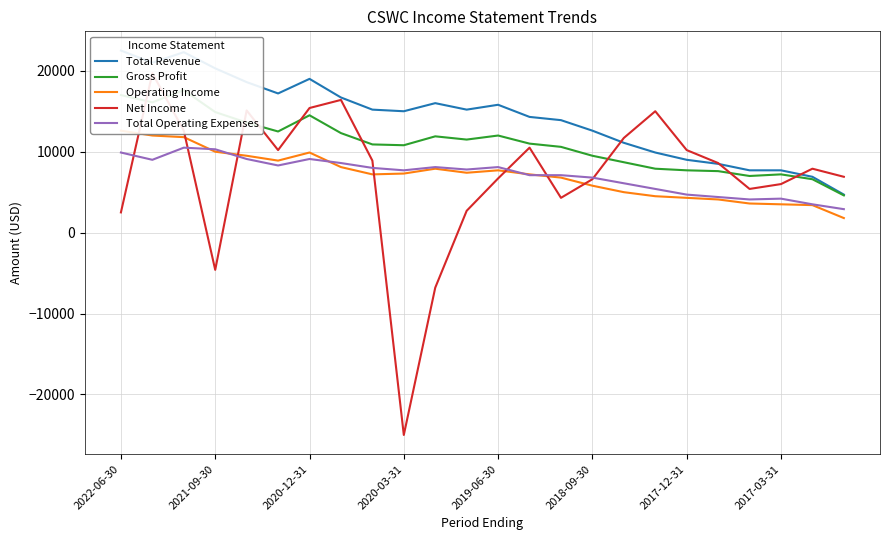

The value of Total Operating Expenses at 2021-09-30 is 14499. True or false?

False